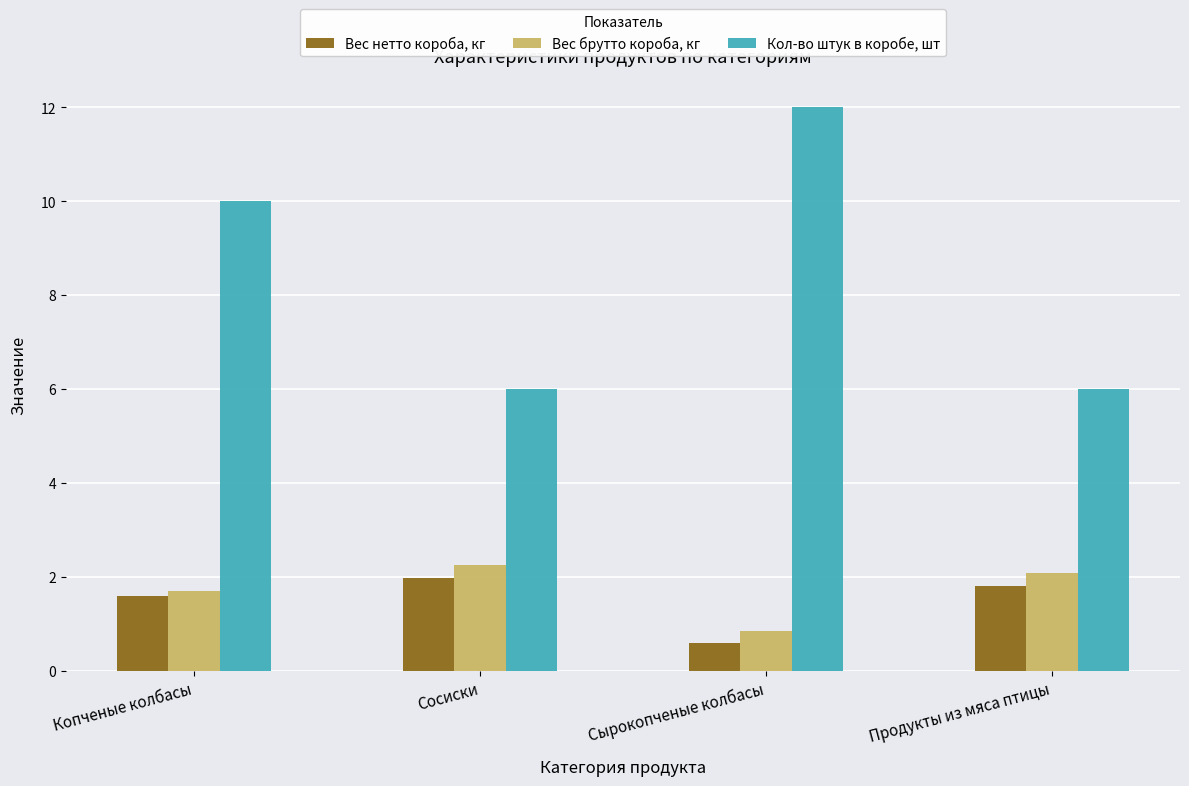

What is the maximum value for Вес нетто короба, кг?

2.0